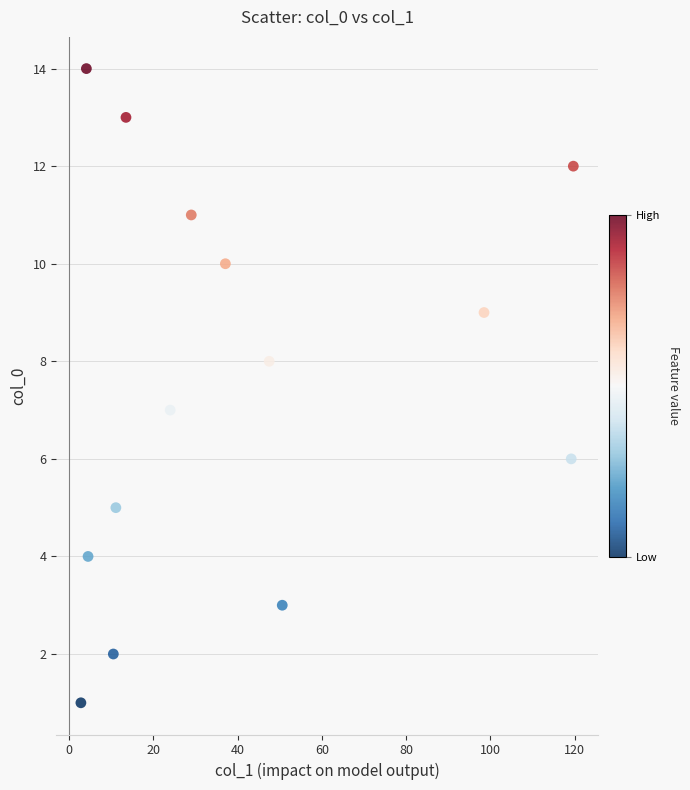

What is the range of Y values (max minus min)?

13